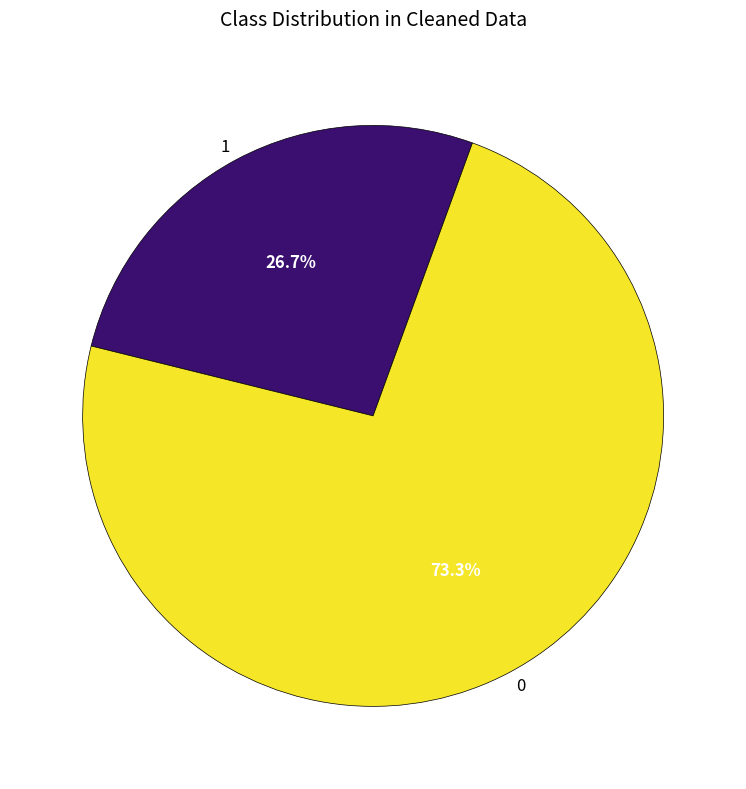

Does 1 represent more than half of the total?

No